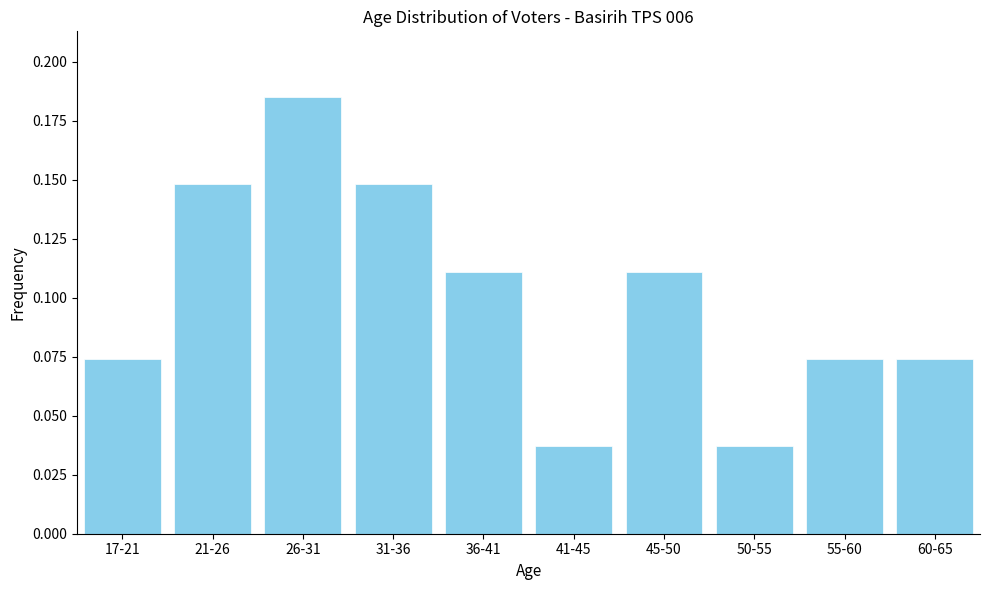

The chart shows a value of 0.1 at 41-45. True or false?

False